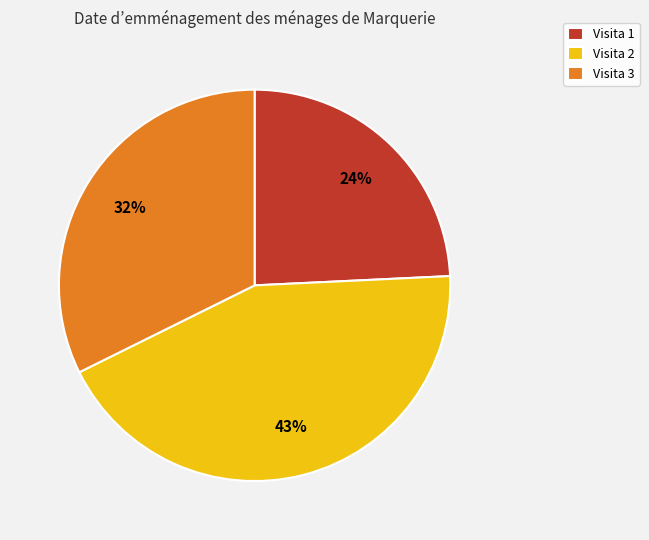

The Visita 2 slice represents 49% of the pie. True or false?

False